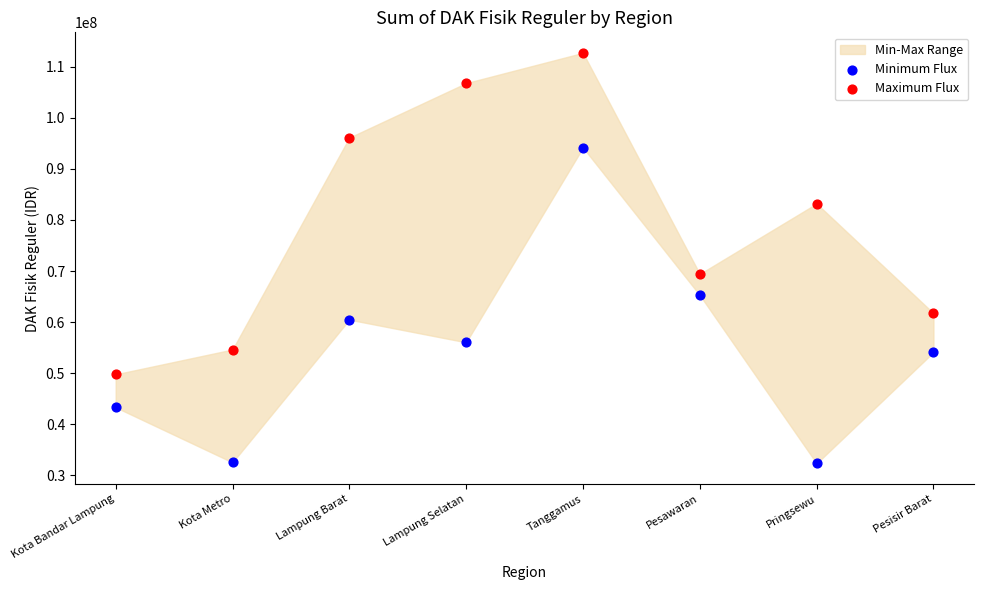

Which series reaches the maximum Y coordinate?

Maximum Flux